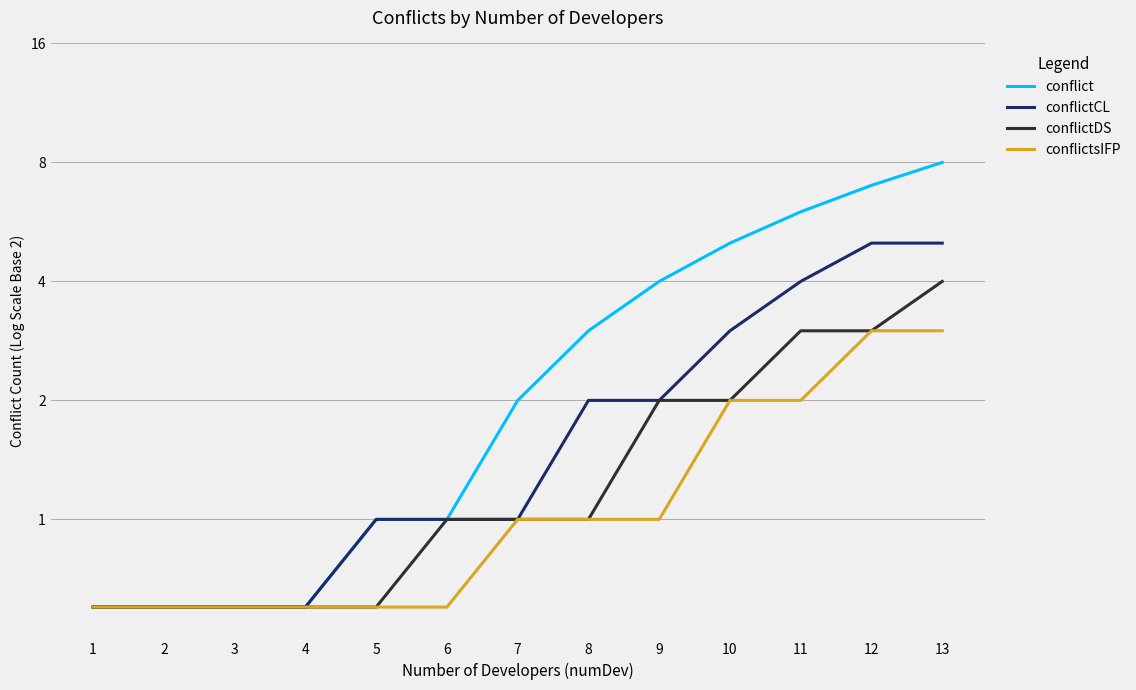

What is the approximate value of conflict at 9?

4.0